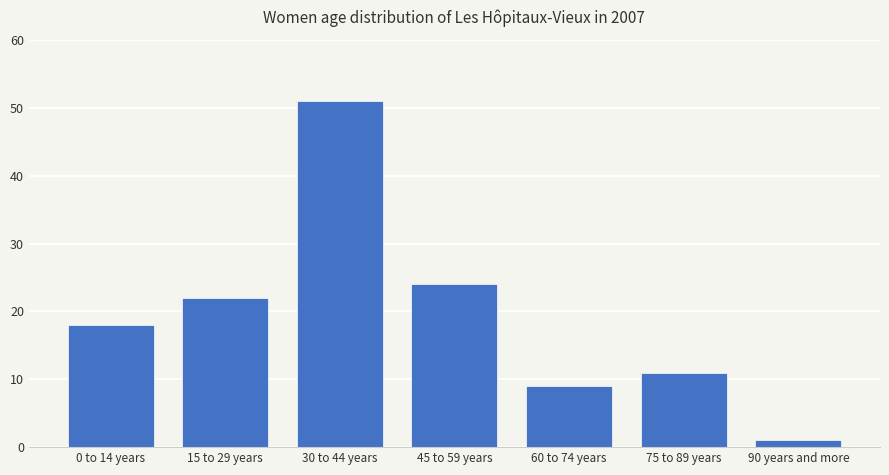

Does the chart contain any negative values?

No